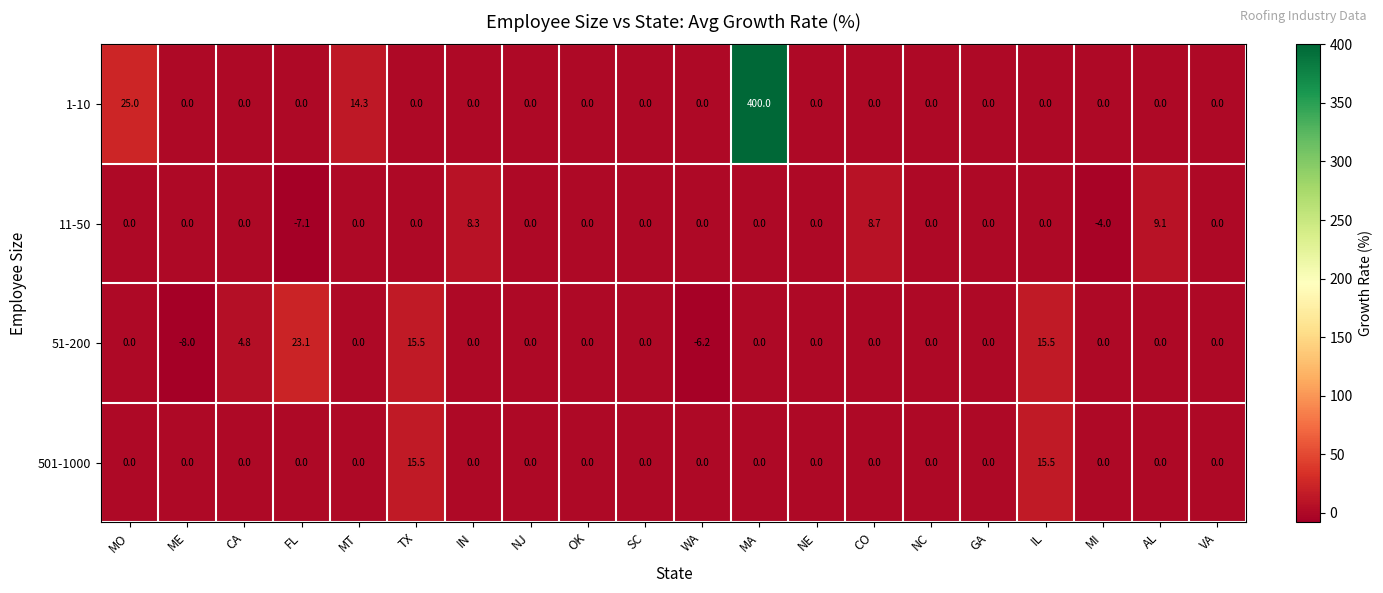

List the series in order of their peak value, lowest first.

11-50, 501-1000, 51-200, 1-10